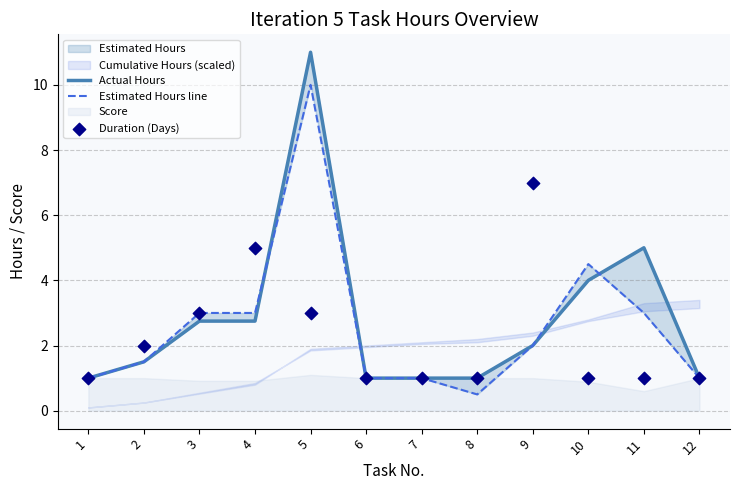

At how many categories does at least one series exceed 4?

5